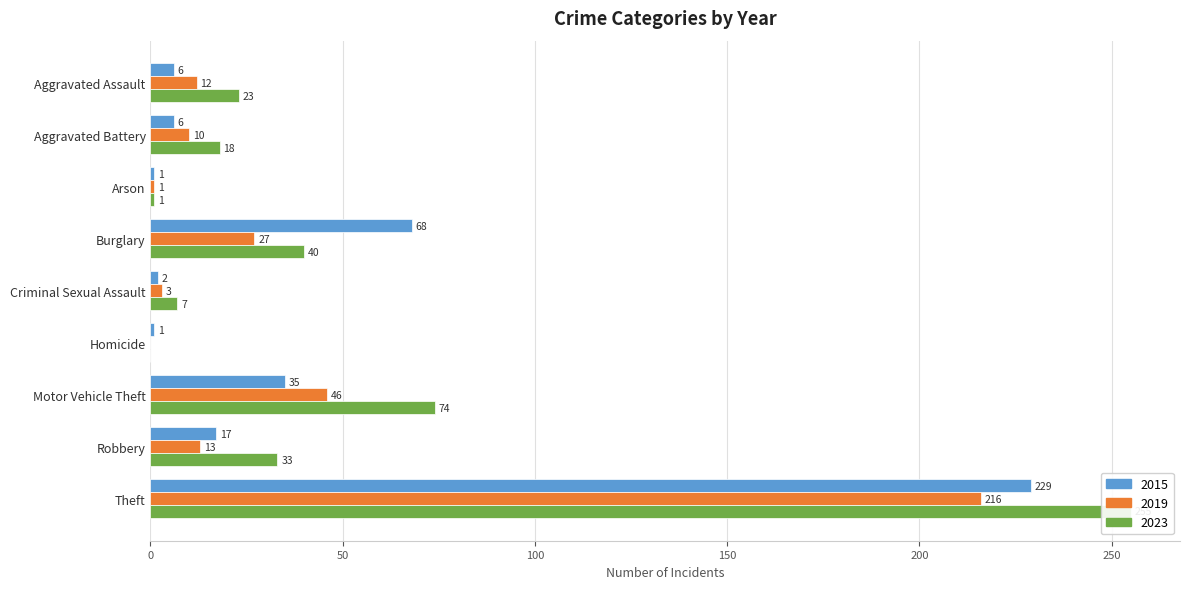

Count the number of categories in the chart.

9